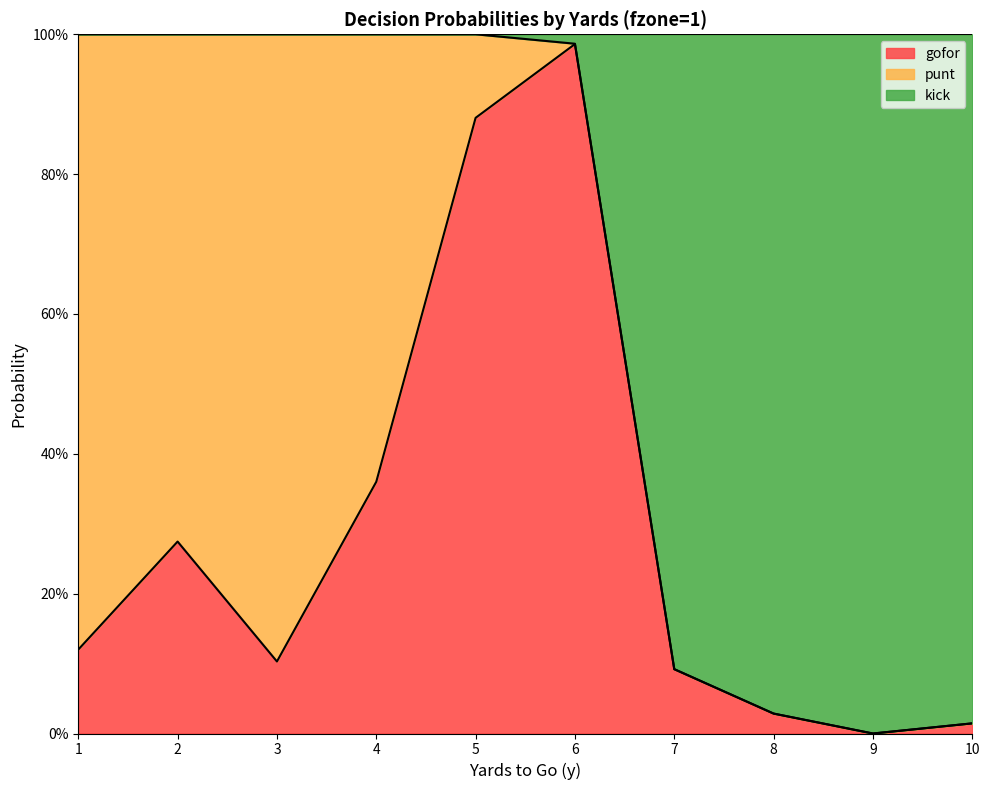

Where is the first local maximum for gofor?

2